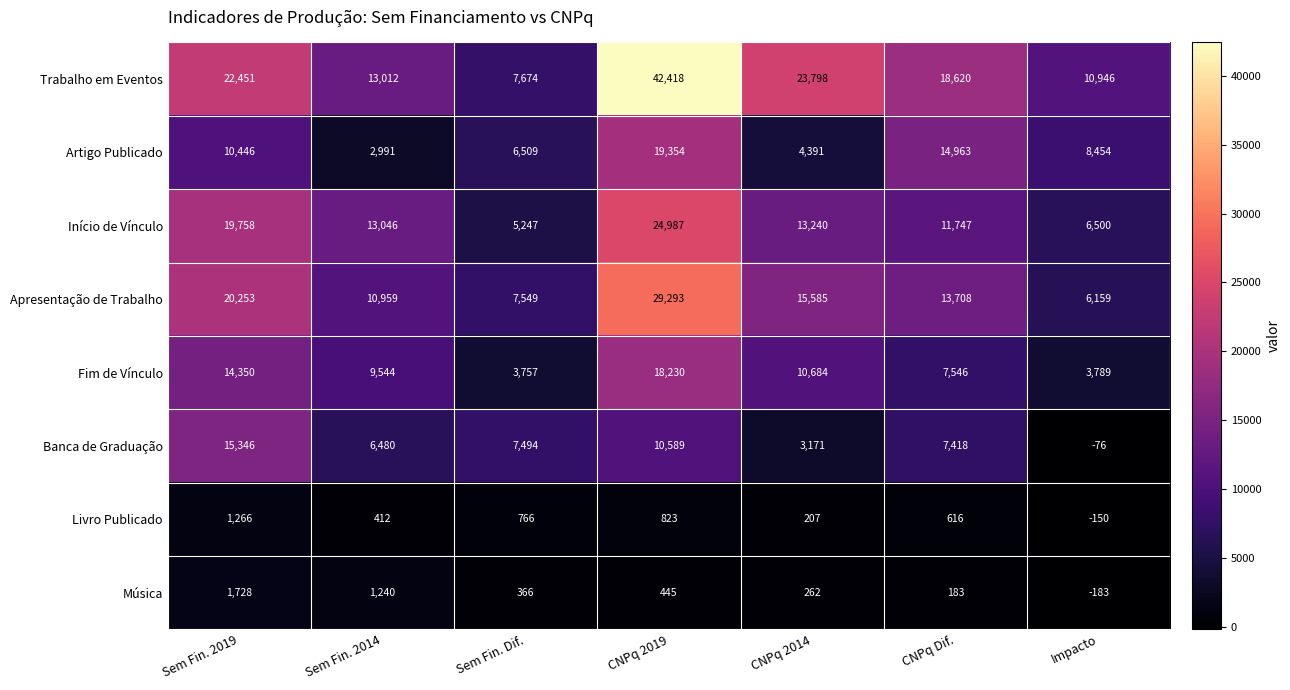

Rank the series at CNPq Dif. from lowest to highest value.

Música, Livro Publicado, Banca de Graduação, Fim de Vínculo, Início de Vínculo, Apresentação de Trabalho, Artigo Publicado, Trabalho em Eventos